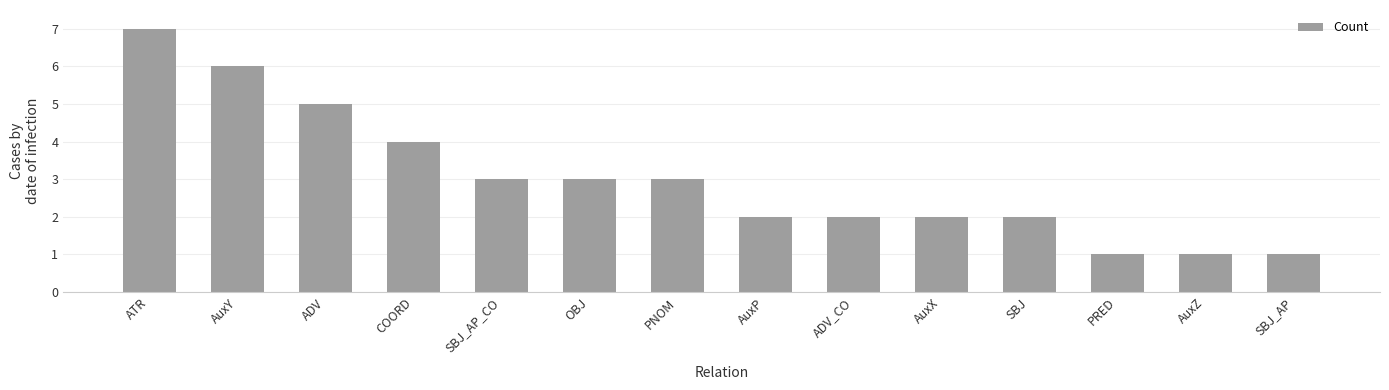

What is the maximum value shown in the chart?

7